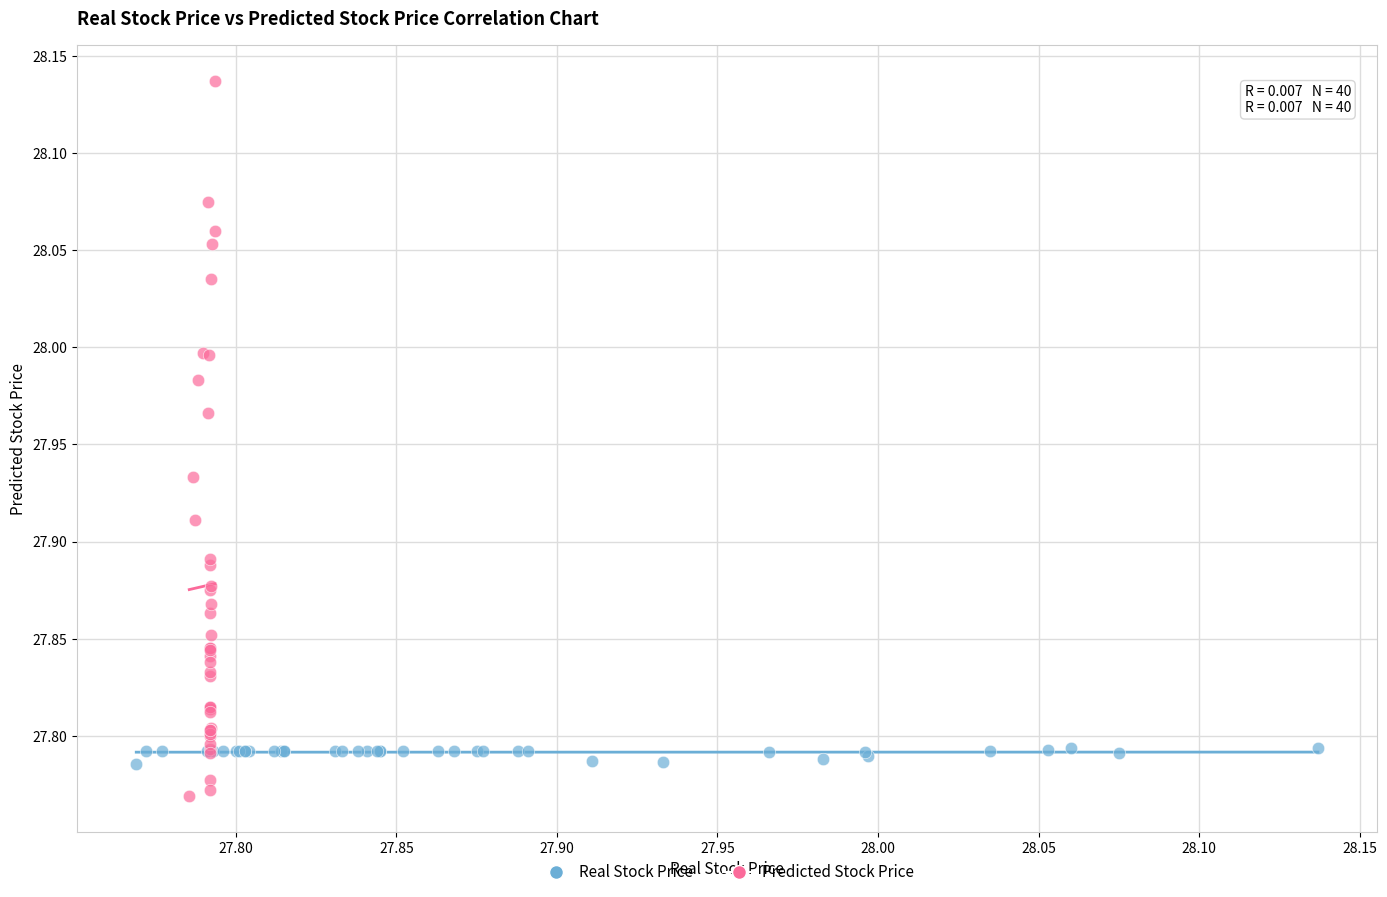

Which series contains the highest Y value?

Predicted Stock Price